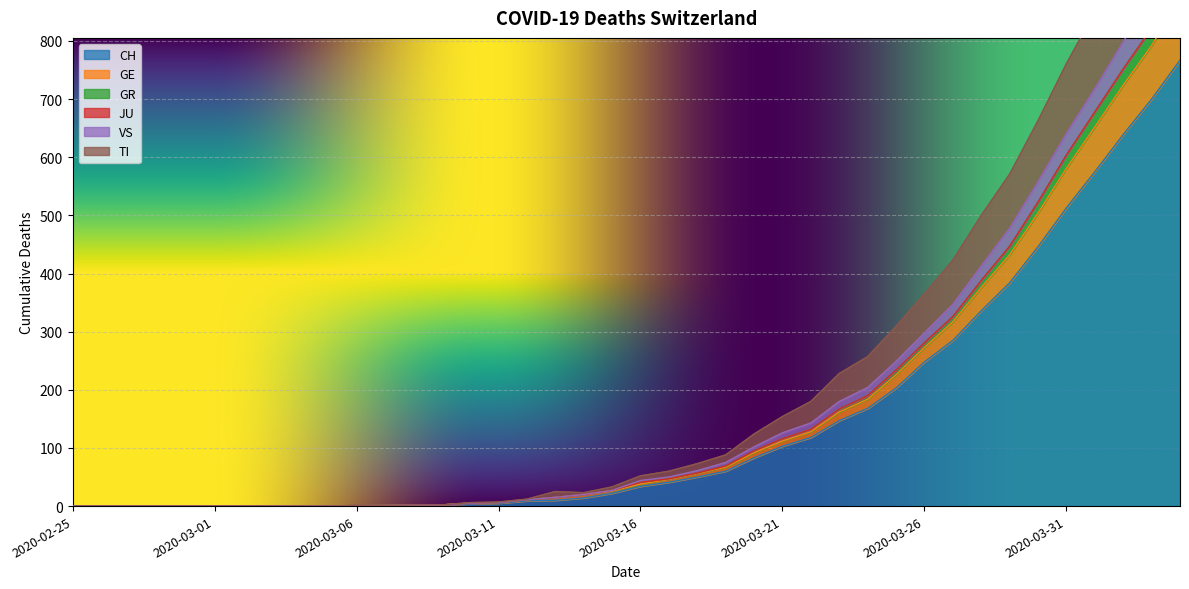

What is the difference between the second highest and second lowest values in the VS series?

1028